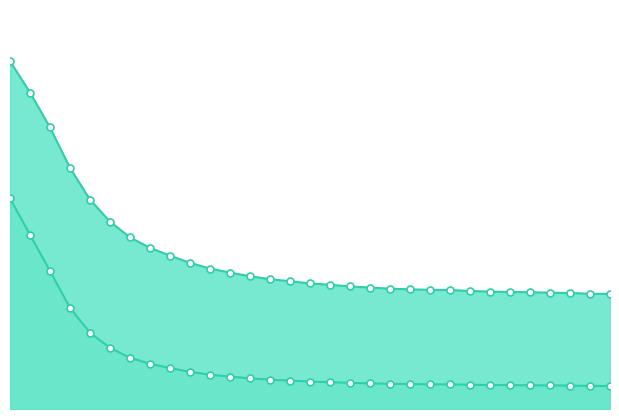

Does the chart have visible grid lines?

No